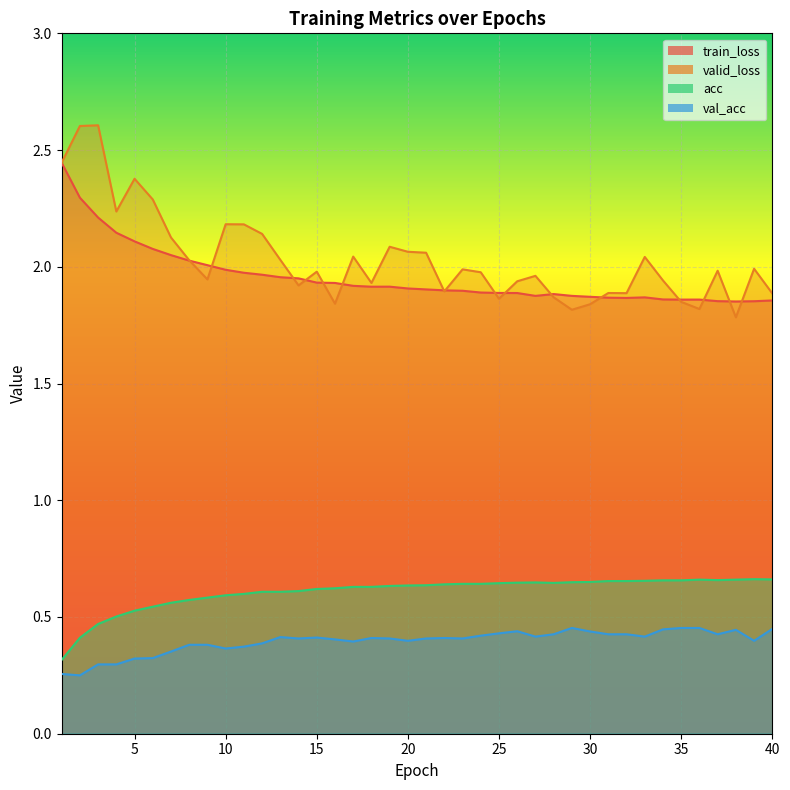

True or false: val_acc and train_loss cross at least once.

False